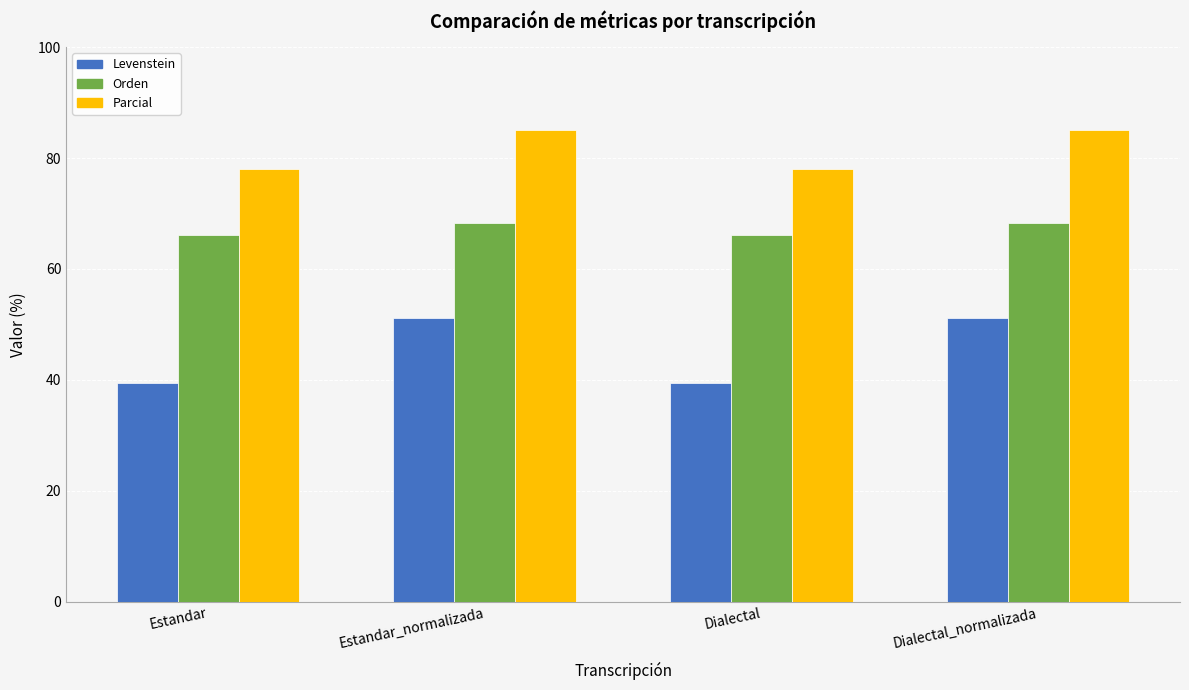

What is the label of the 2nd bar from the left?

Estandar_normalizada